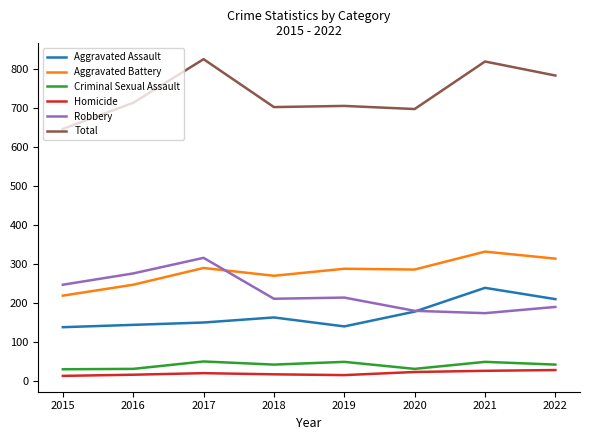

Is the value of Homicide at 2019 greater than the value of Criminal Sexual Assault at 2018?

No